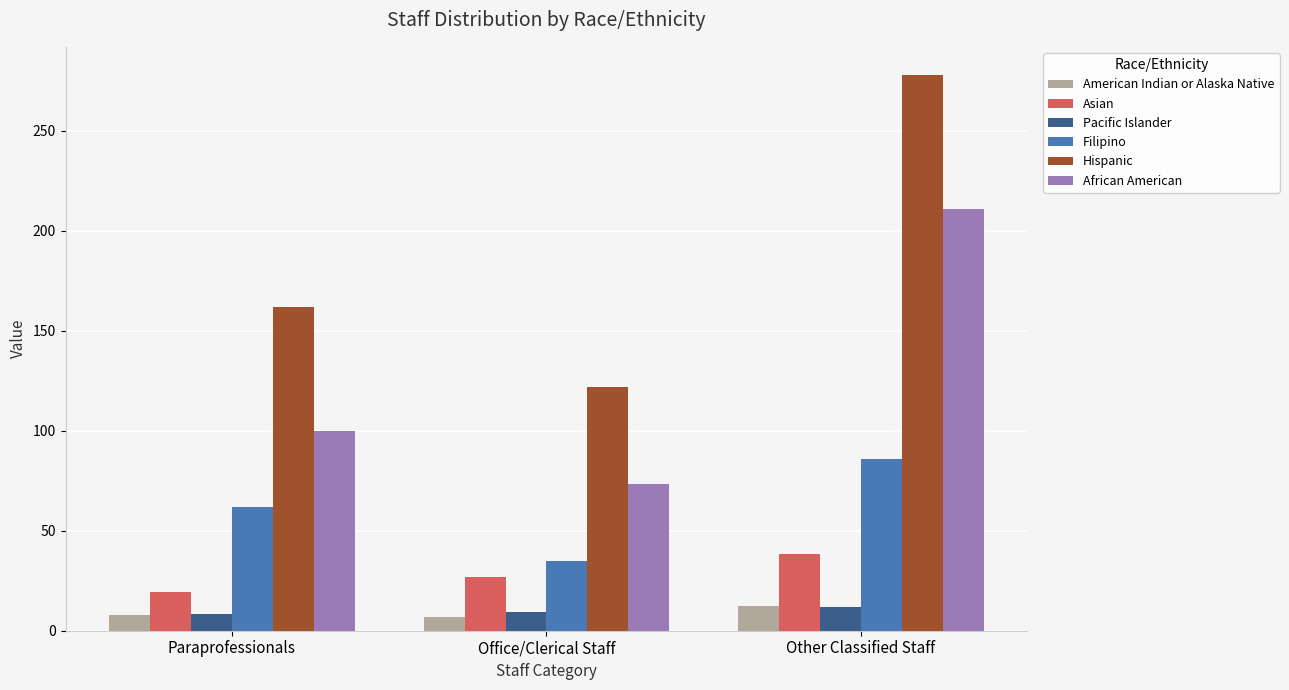

Rank the categories by Asian value from highest to lowest.

Other Classified Staff, Office/Clerical Staff, Paraprofessionals